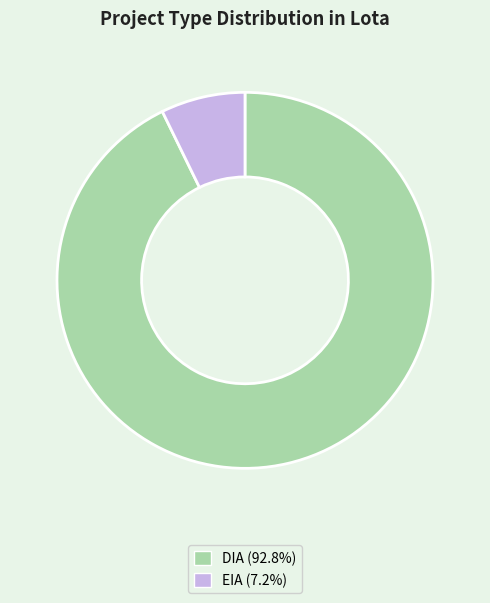

How many segments does this pie chart have?

2